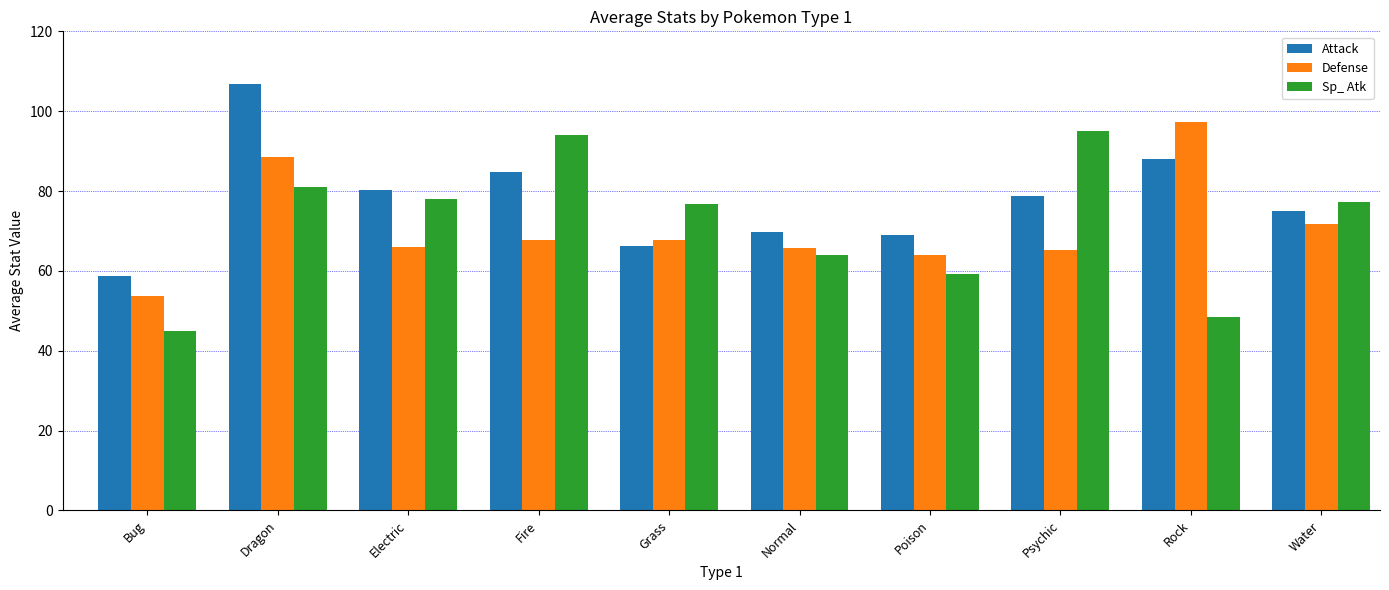

What are all the series names shown in the legend?

Attack, Defense, Sp_ Atk